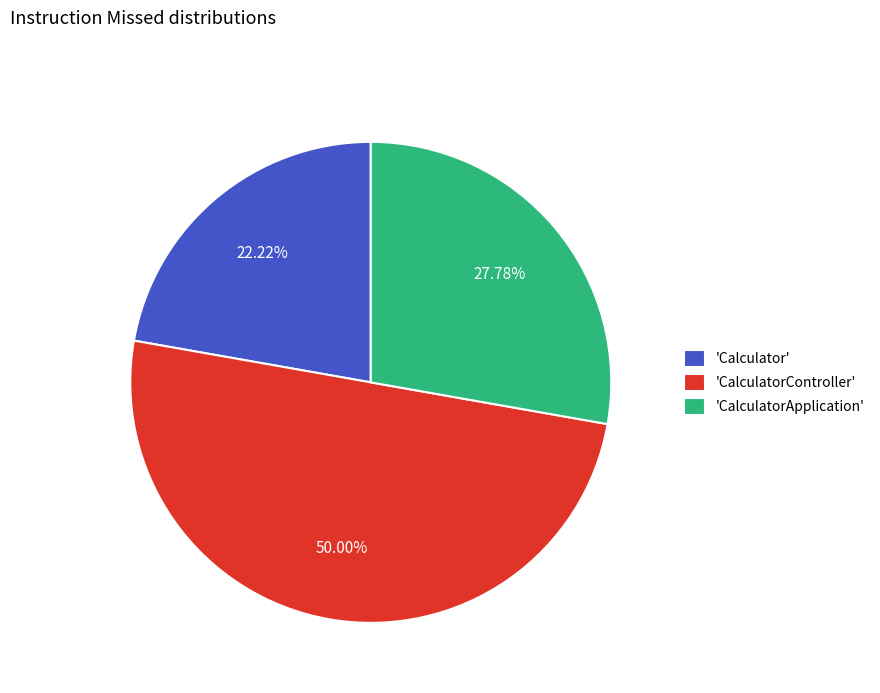

Is the sum of 'Calculator' and 'CalculatorController' greater than half?

Yes